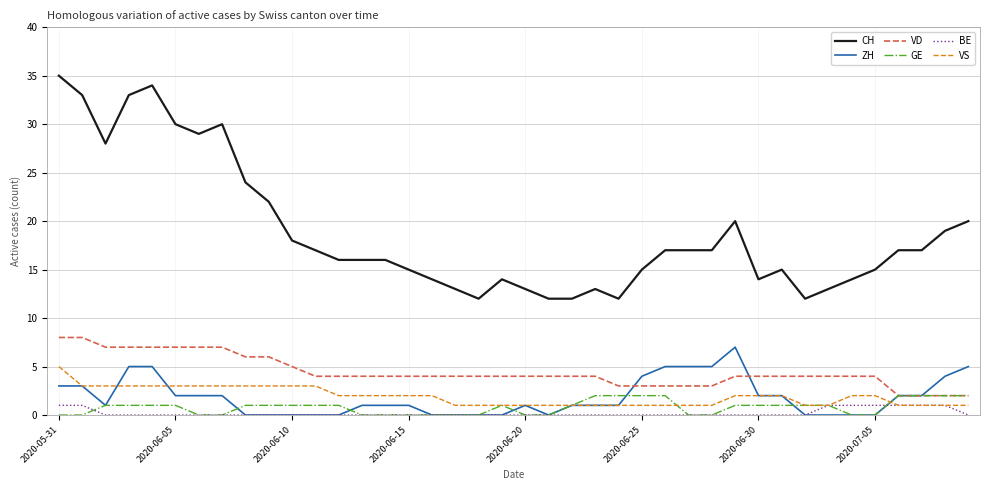

What is the highest value of the VD series?

8